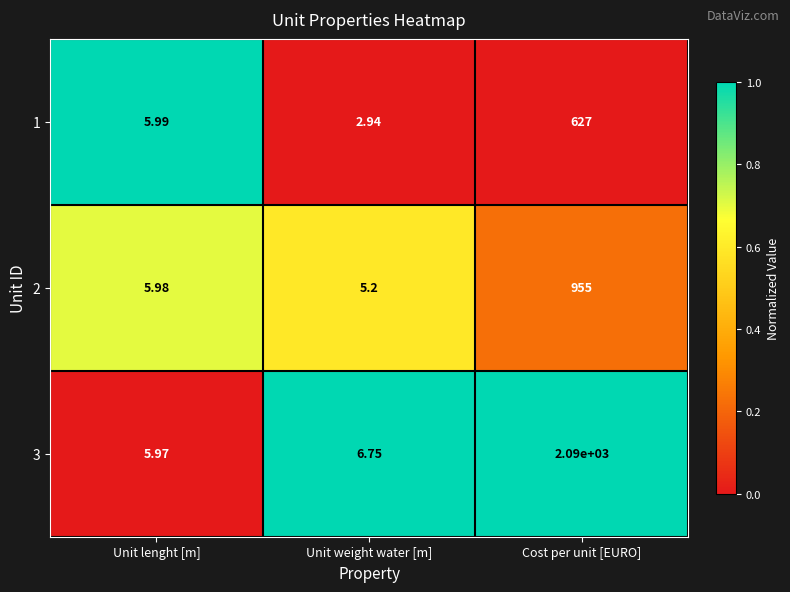

Which category has the lowest value across all series?

Unit weight water [m]